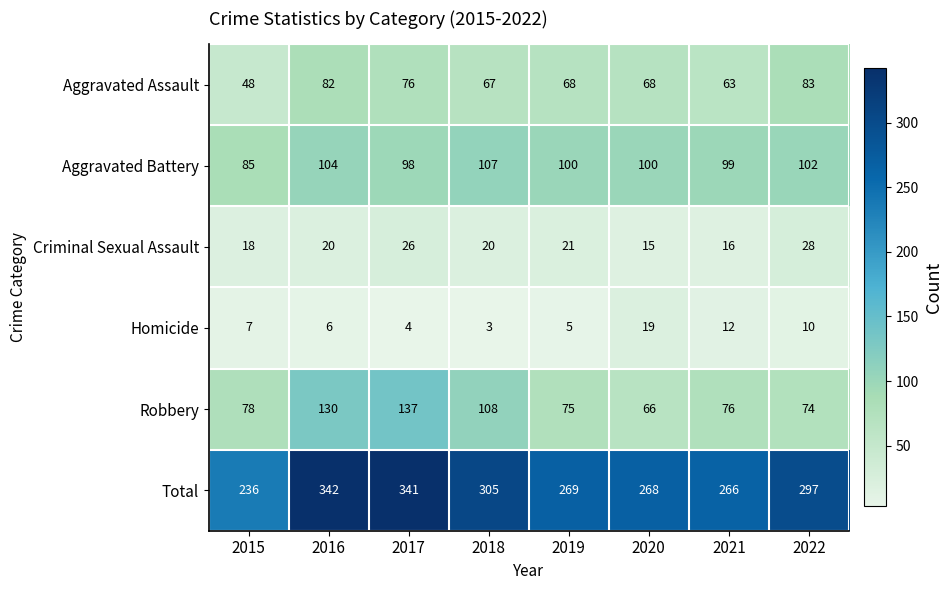

Rank the series by their maximum value, from highest to lowest.

Total, Robbery, Aggravated Battery, Aggravated Assault, Criminal Sexual Assault, Homicide